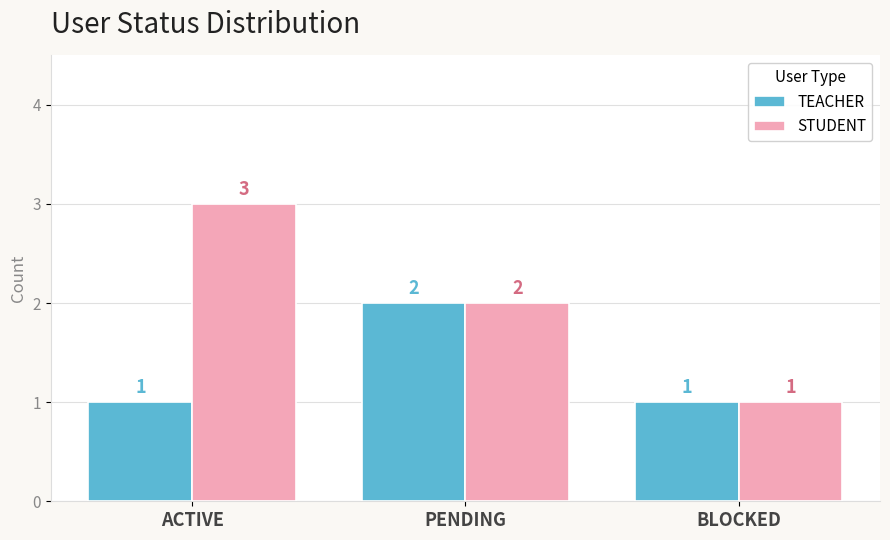

What is the total value across all series at ACTIVE?

4